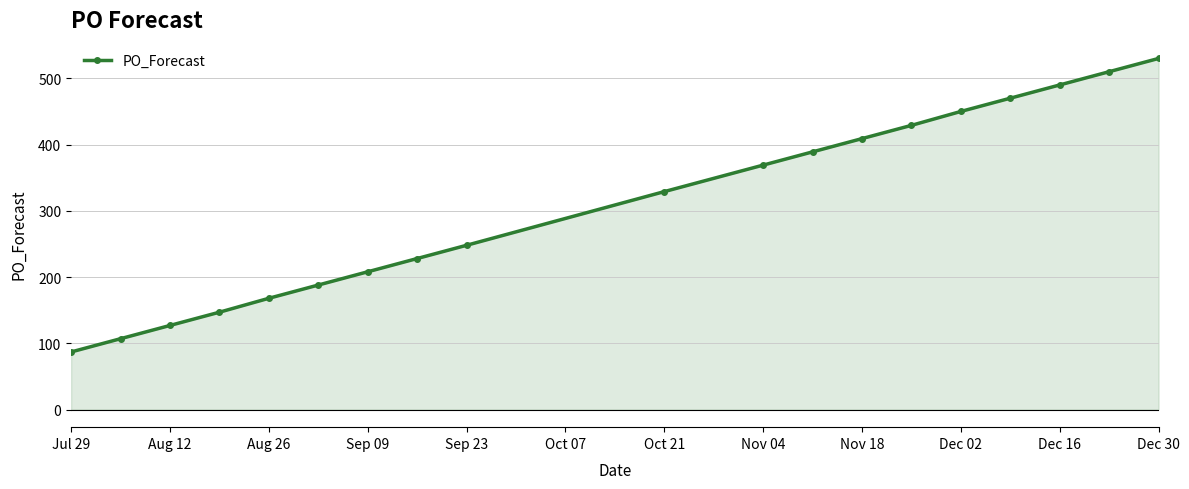

What is the average value?

310